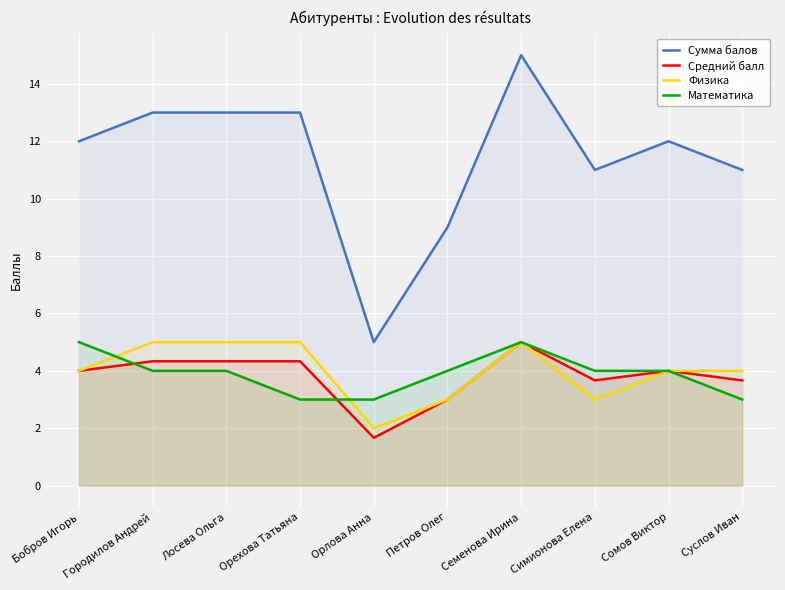

Where is the first local maximum for Математика?

Семенова Ирина